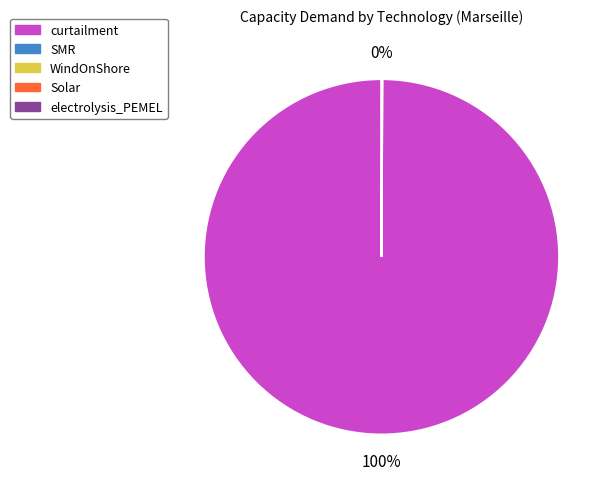

To the nearest percent, what is the average slice percentage?

50%